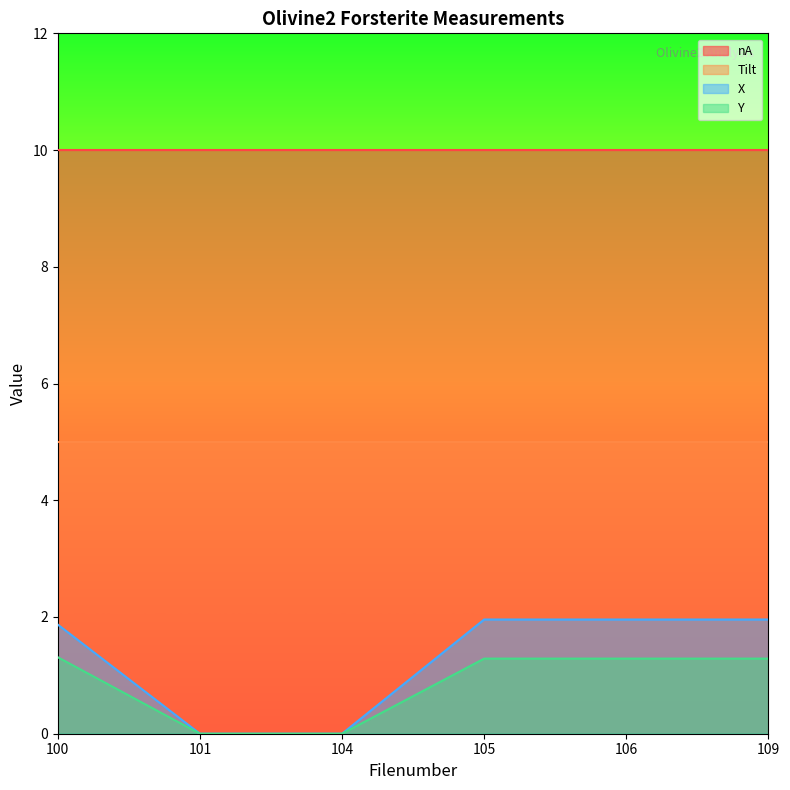

At which category does the chart reach its peak across all series?

105